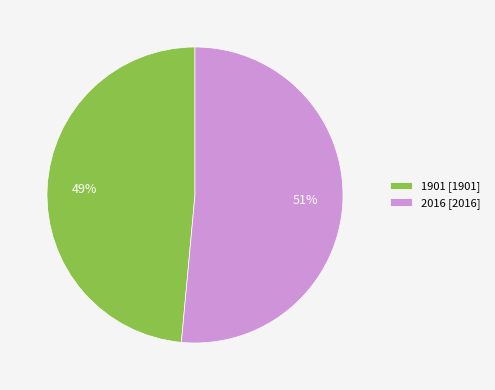

To the nearest percent, what portion does 1901 represent?

49%